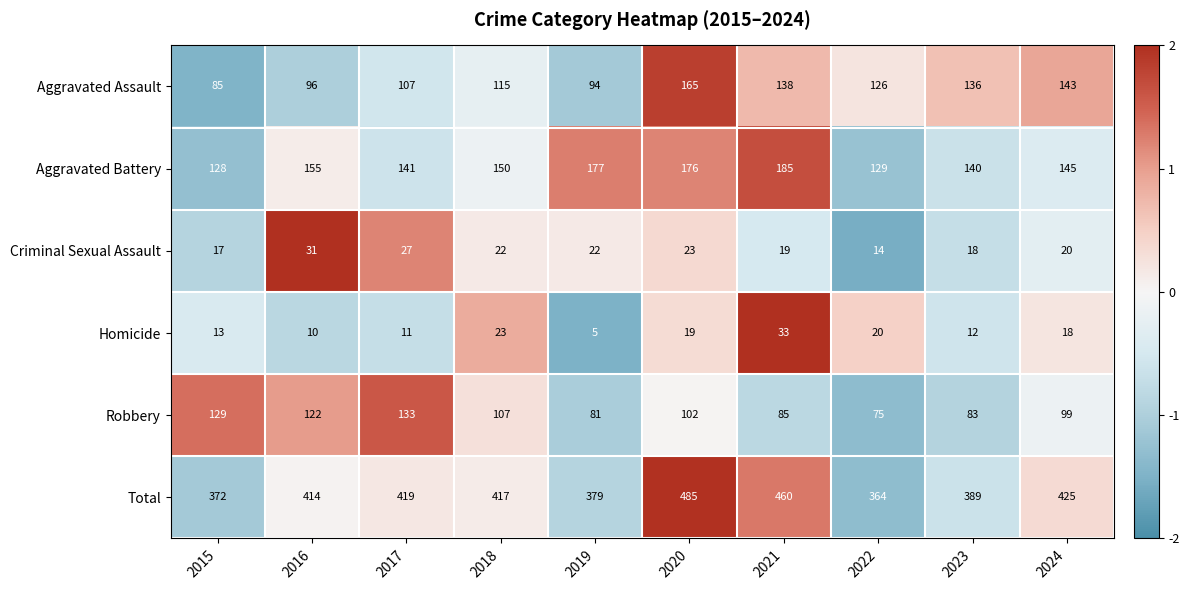

What is the difference between the highest and lowest values at 2017?

408